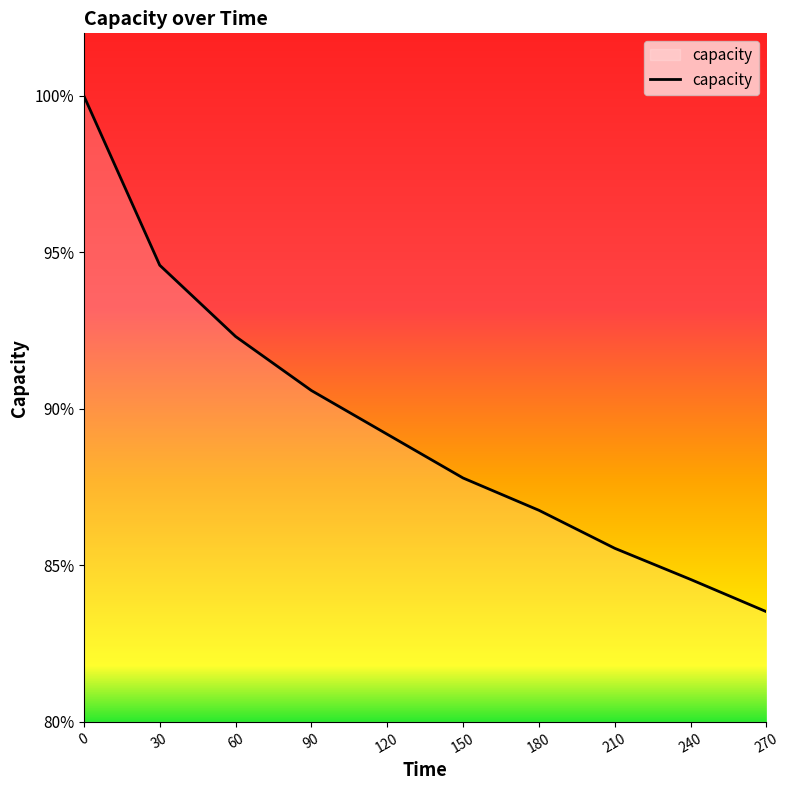

Which has a higher value, 60 or 270?

60